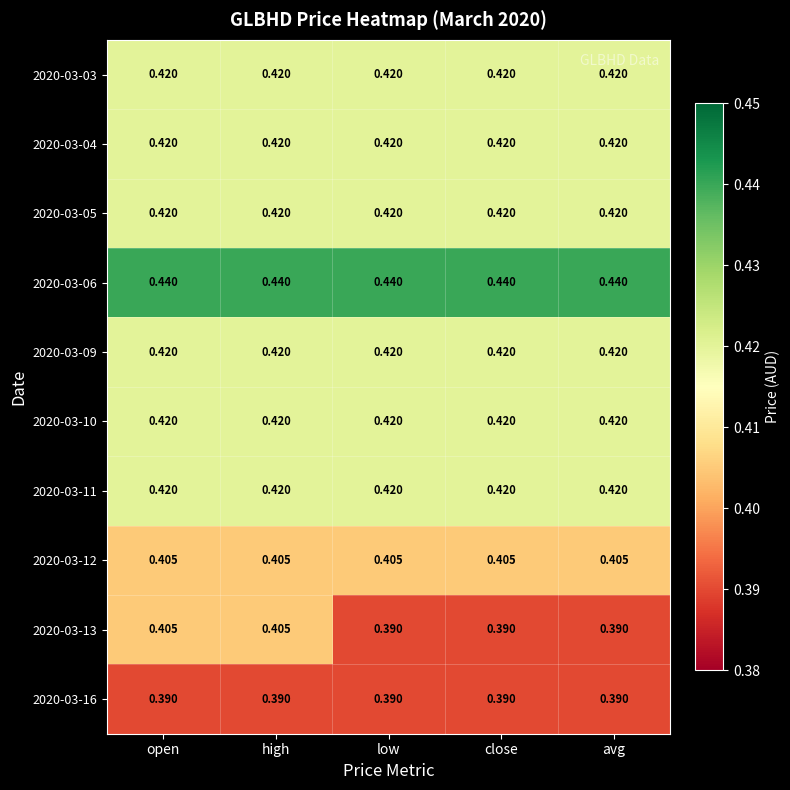

Is the value of 2020-03-05 at open greater than the value of 2020-03-16 at low?

Yes